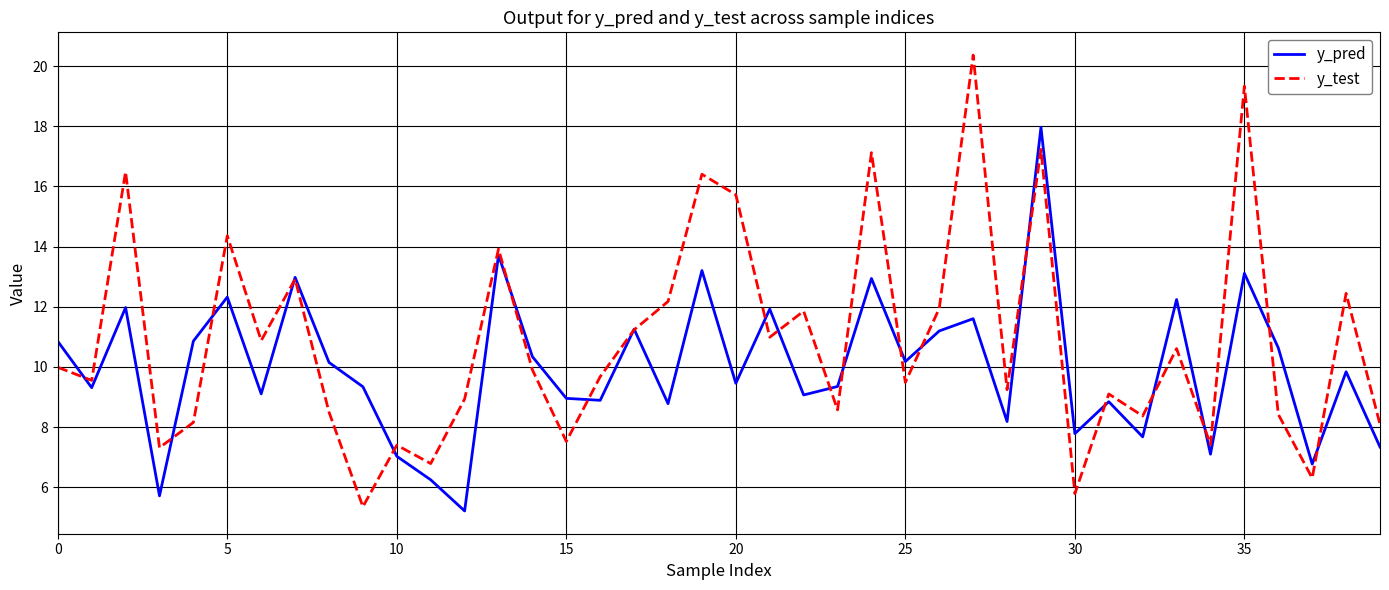

What is the average value of the y_pred series?

10.0